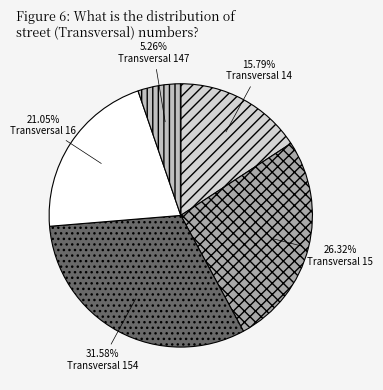

Which category has the smallest portion of the pie?

Transversal 147